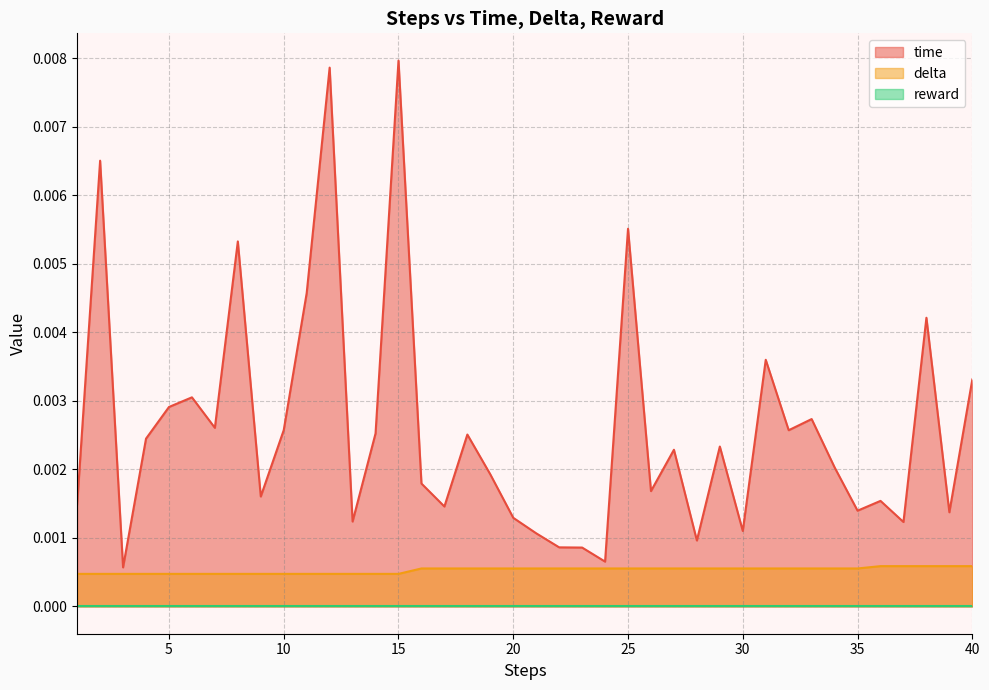

Which series has the largest range (max minus min)?

time